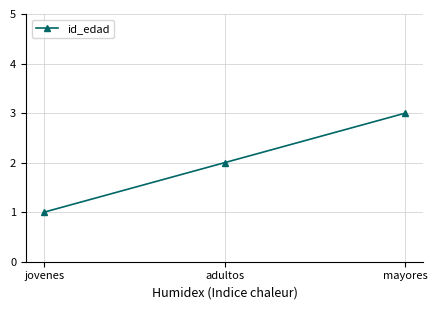

True or false: the data shows 2 at adultos.

True